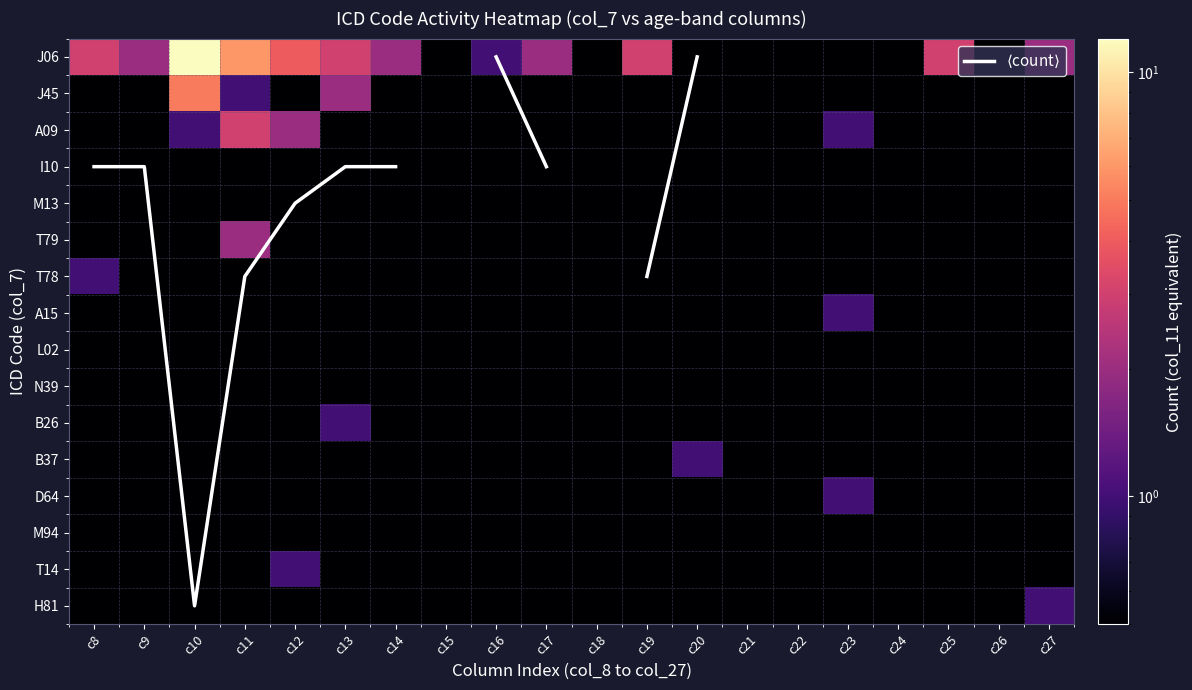

How many values in the J06 series exceed 2?

7